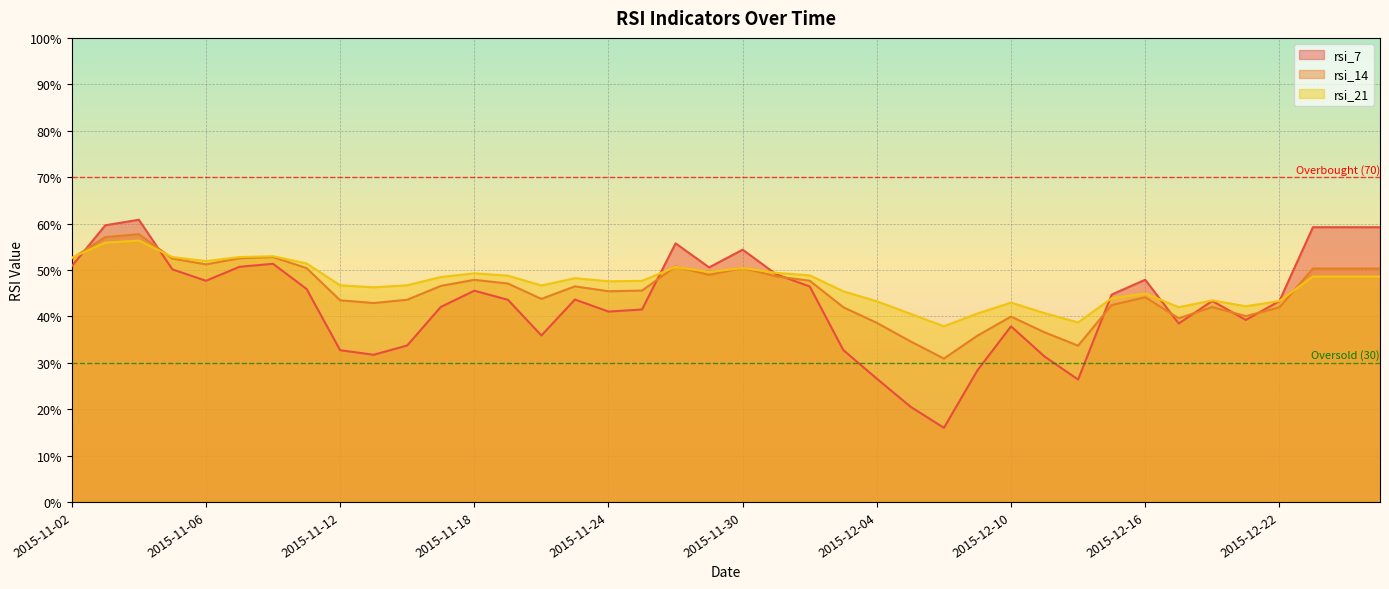

Which series has the largest range (max minus min)?

rsi_7